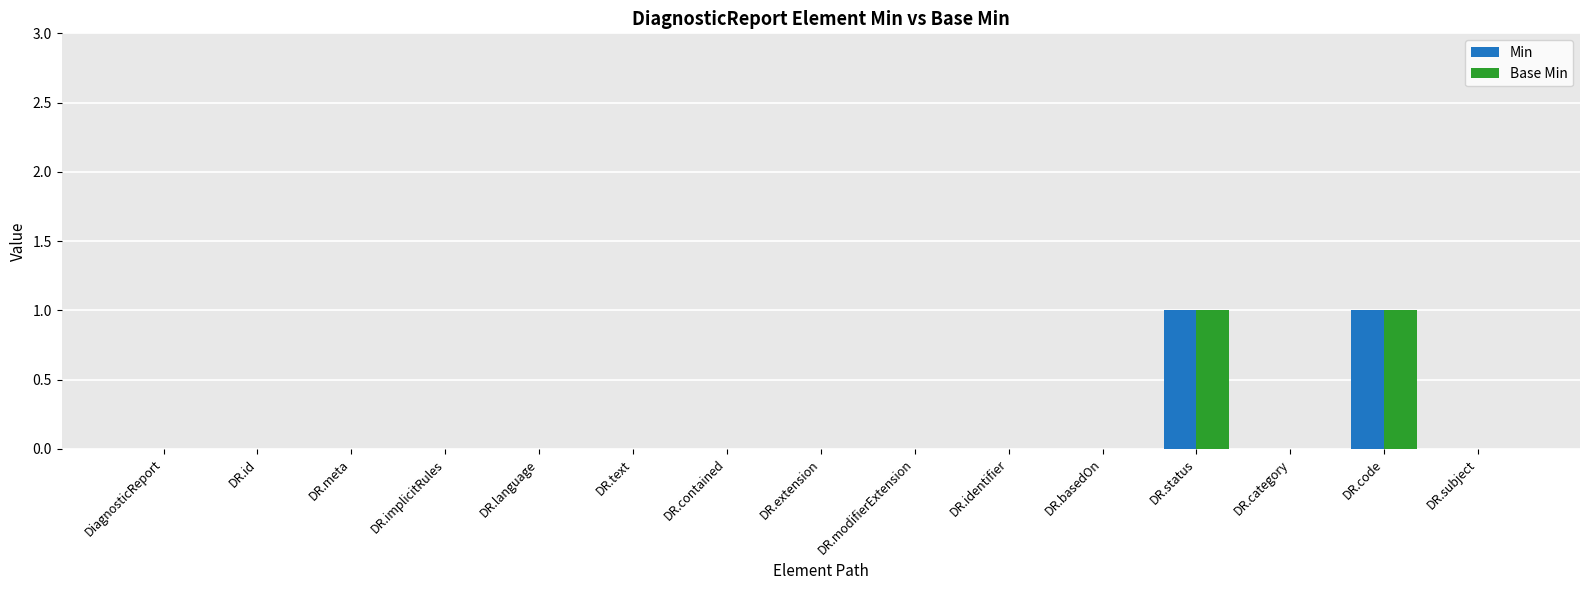

The Base Min series shows -1 at DR.extension. True or false?

False